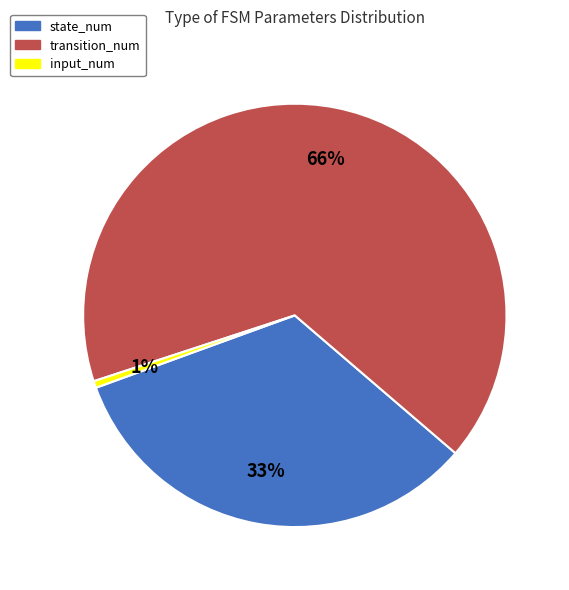

Rank the categories by value from highest to lowest.

transition_num, state_num, input_num